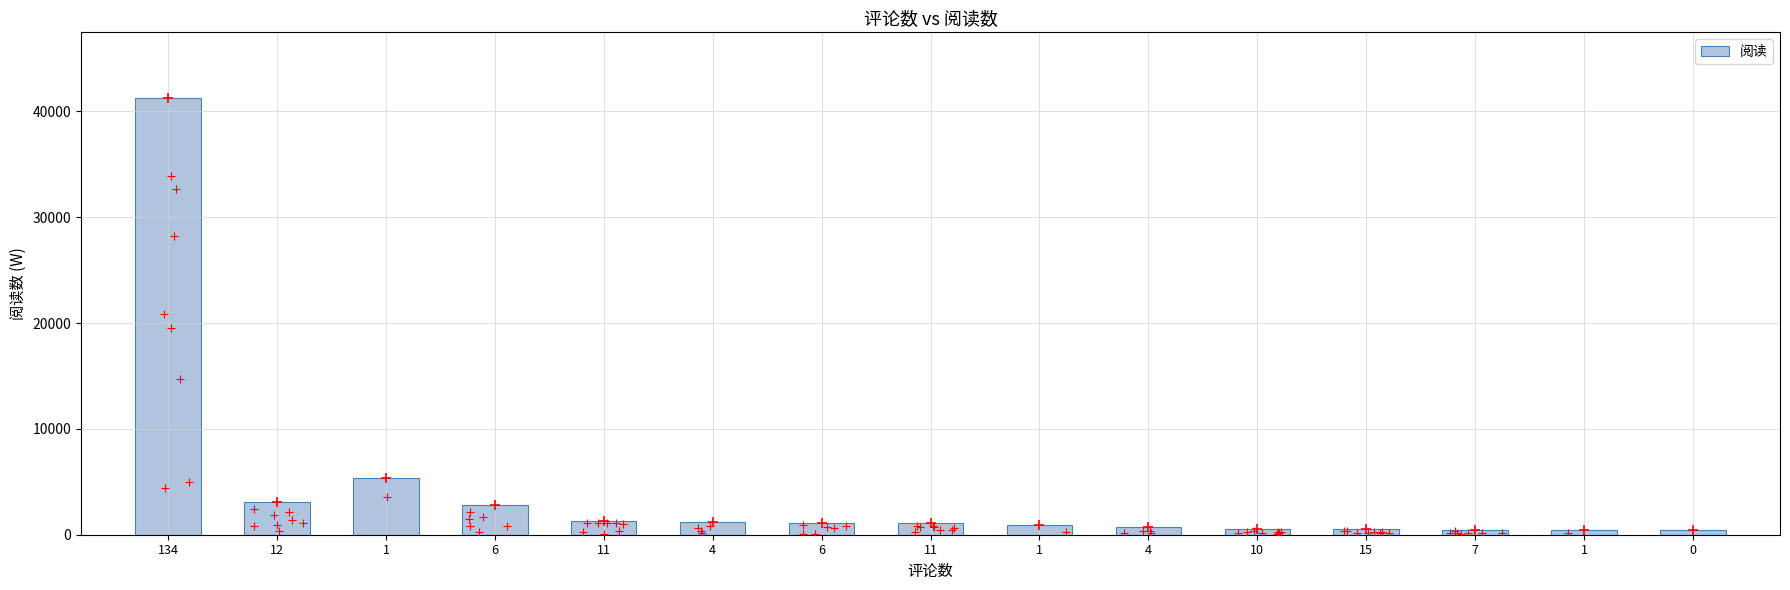

Between 11 and 12, which is larger?

12